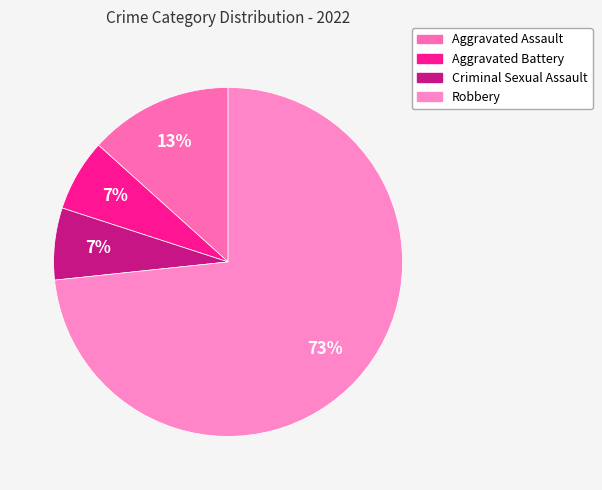

What is the largest slice in the pie chart?

Robbery